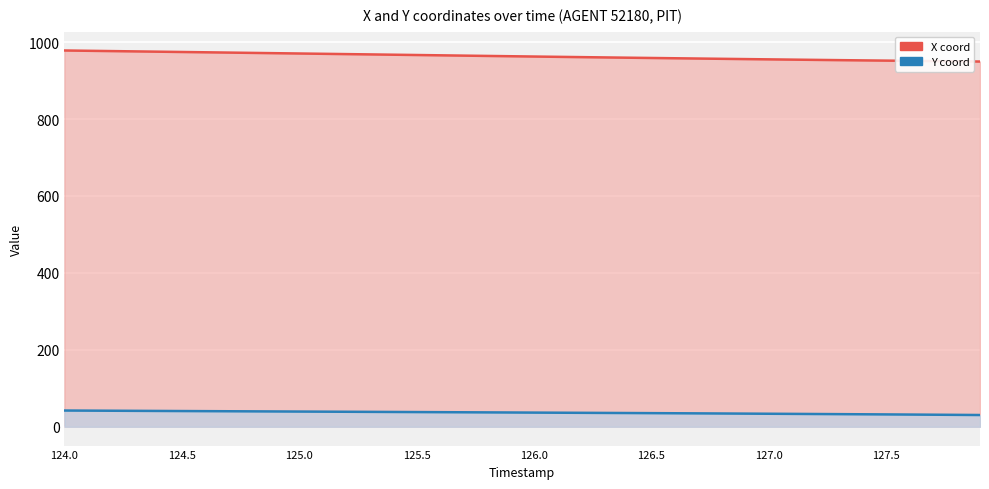

What is the label of the 7th point from the right?

33